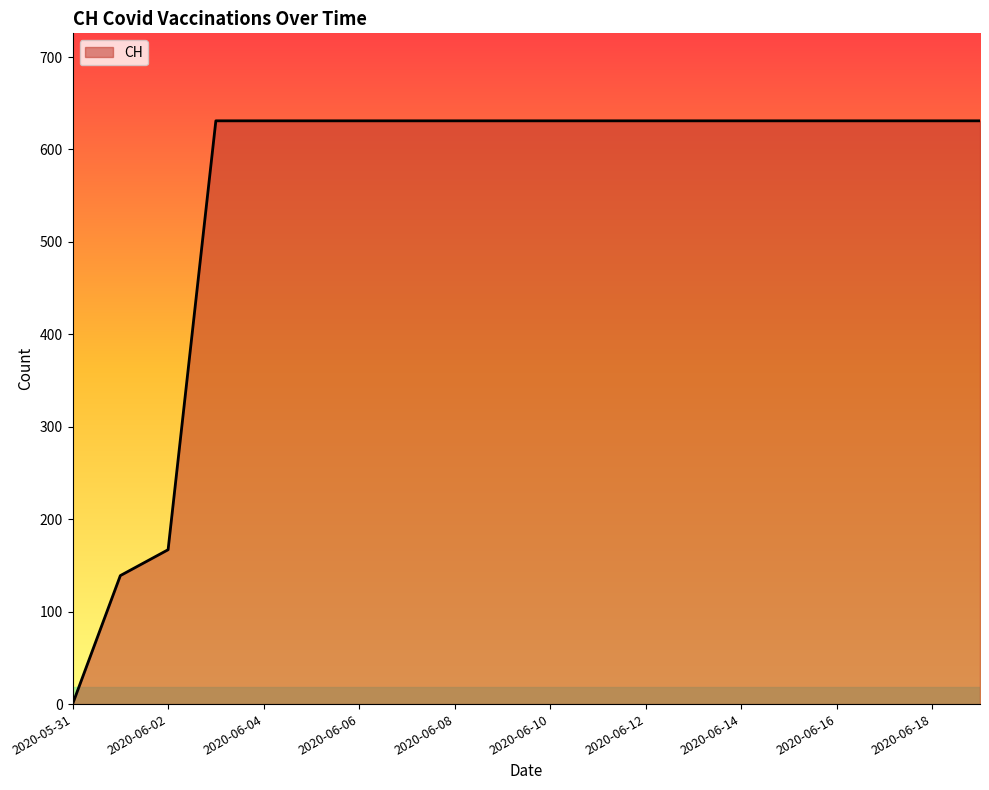

What is the greatest value displayed?

631